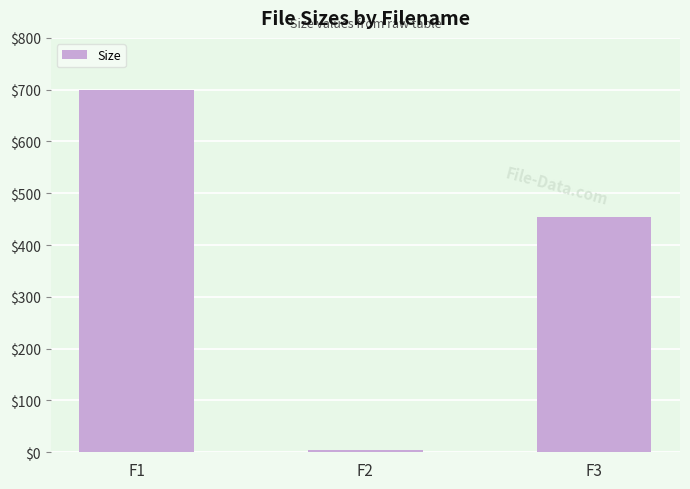

How many data points are less than 454?

1